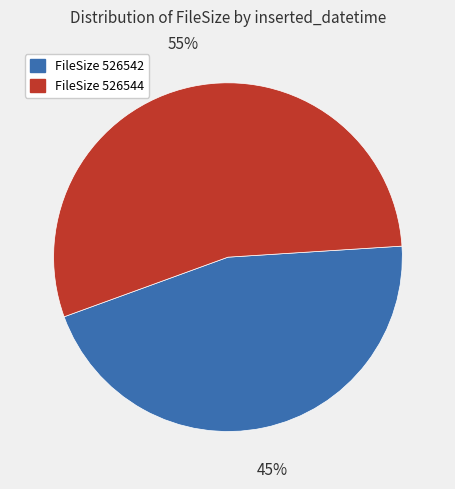

Does any single category account for the majority?

Yes